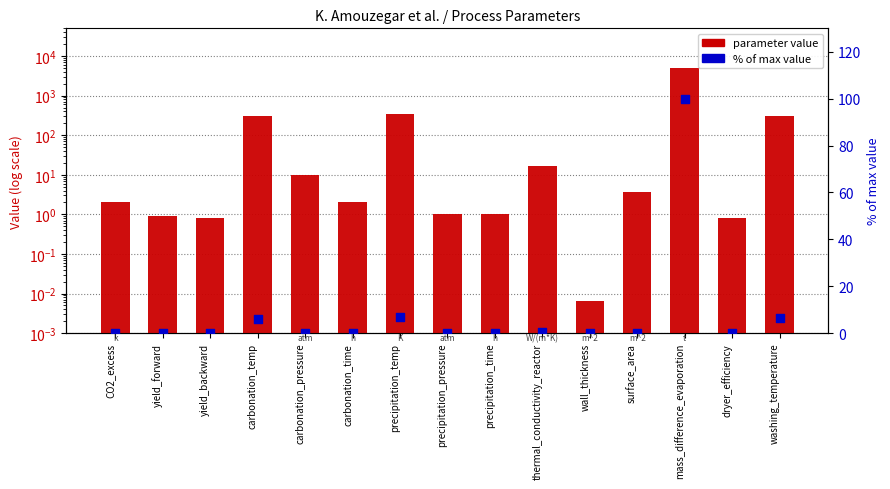

Is the value of % of max value at carbonation_pressure greater than the value of parameter value at surface_area?

No